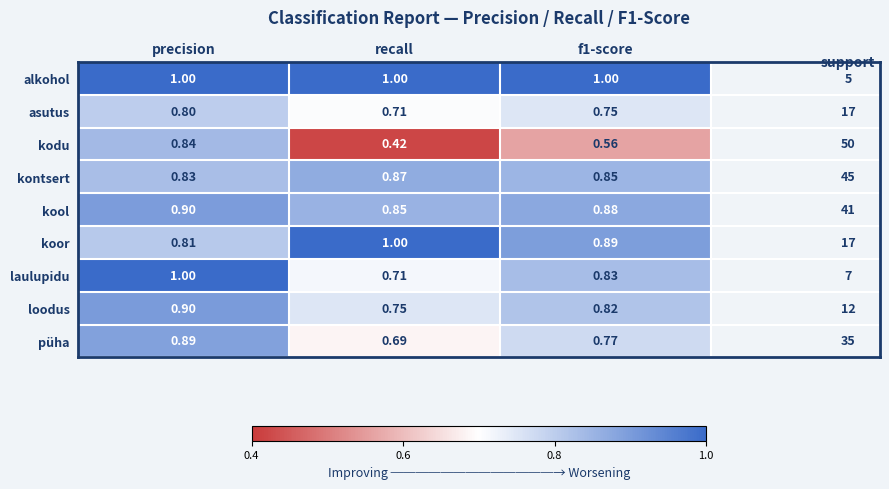

Which series has the largest range (max minus min)?

kodu